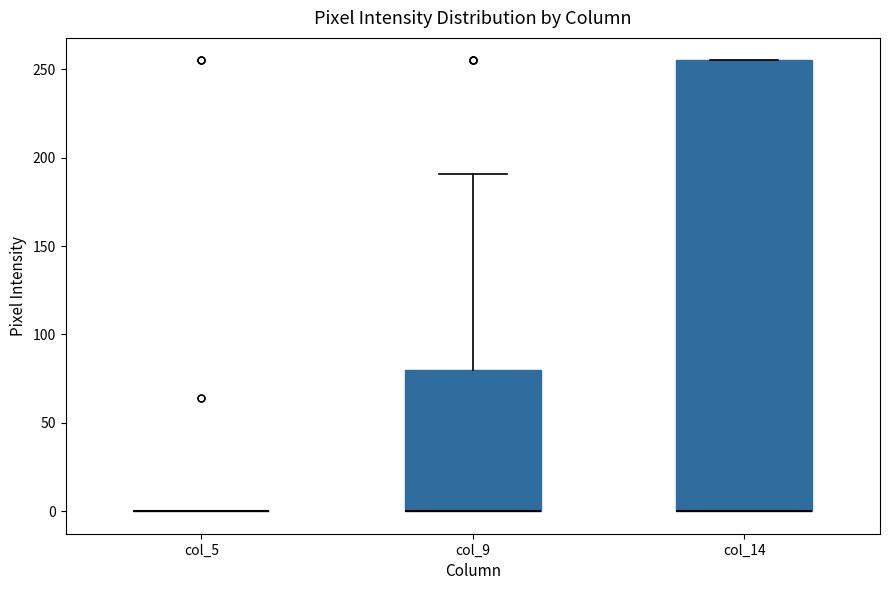

Reading left to right, read every box against the y-axis: the position of its median line, the range the box covers, and the ends of its whiskers. The values are not printed on the chart, so give them approximately, as read against the axis.

col_5: box collapsed to a line at 0, whiskers 0 to 0
col_9: median 0 (drawn on the box's lower edge), box 0 to 80, whiskers 0 to 190
col_14: median 0 (drawn on the box's lower edge), box 0 to 255, whiskers 0 to 255